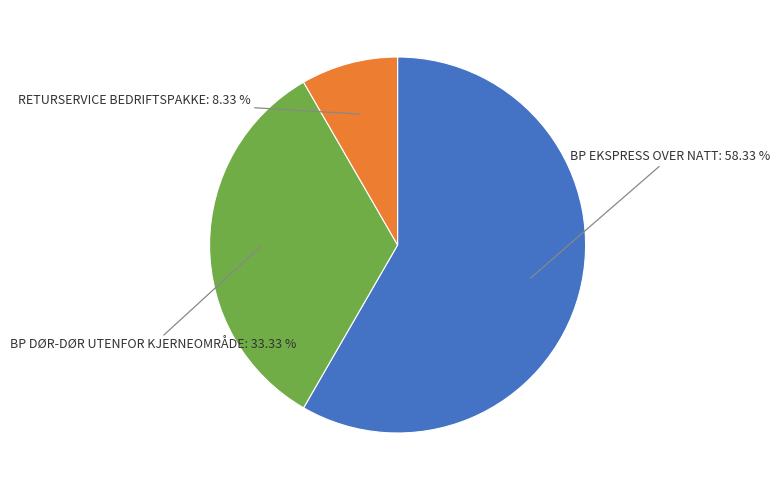

Combined, do RETURSERVICE BEDRIFTSPAKKE and BP EKSPRESS OVER NATT account for over 50%?

Yes